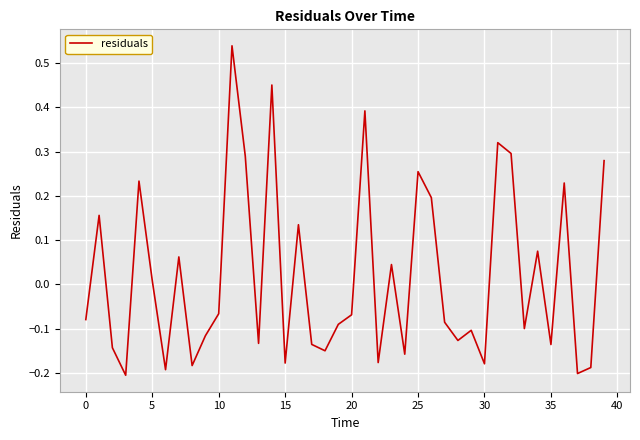

What is the difference between the maximum and minimum values?

0.7